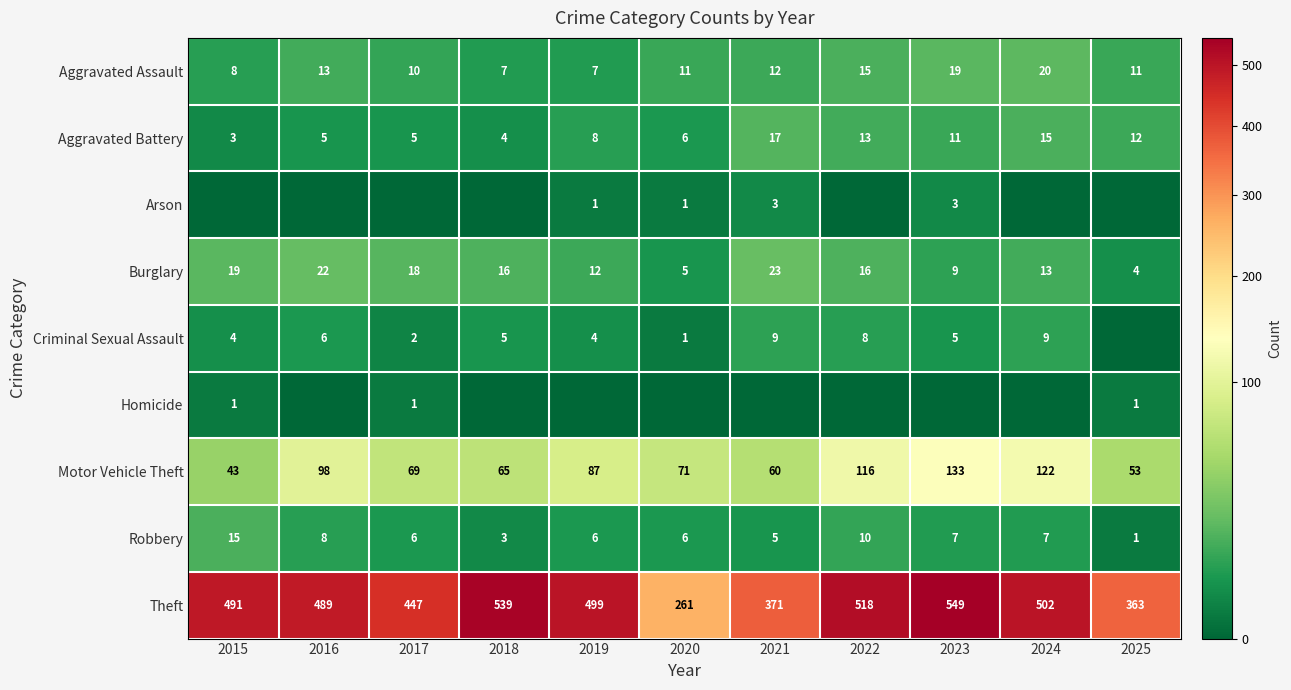

What is the difference between the second highest and minimum values in the Aggravated Battery series?

12